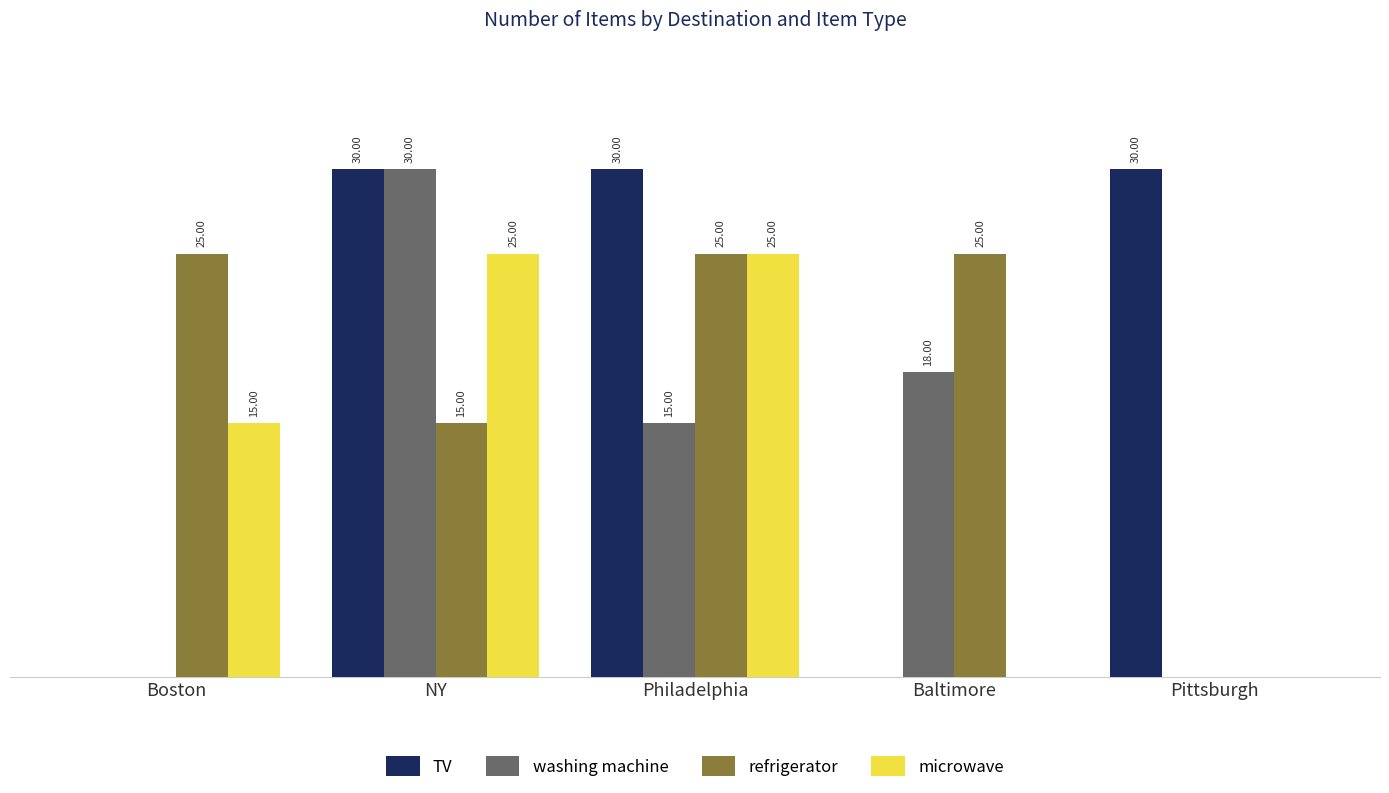

What are all the series names shown in the legend?

TV, washing machine, refrigerator, microwave